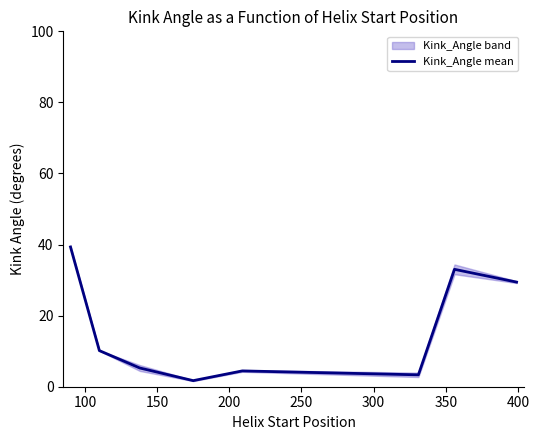

Count the number of data series in this chart.

1